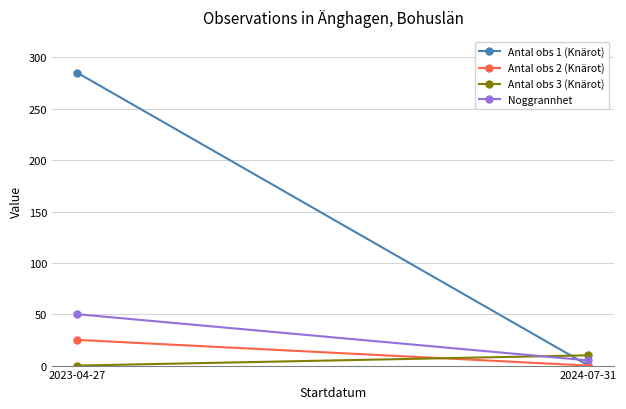

Between 2024-07-31 and 2023-04-27, which is larger?

2023-04-27